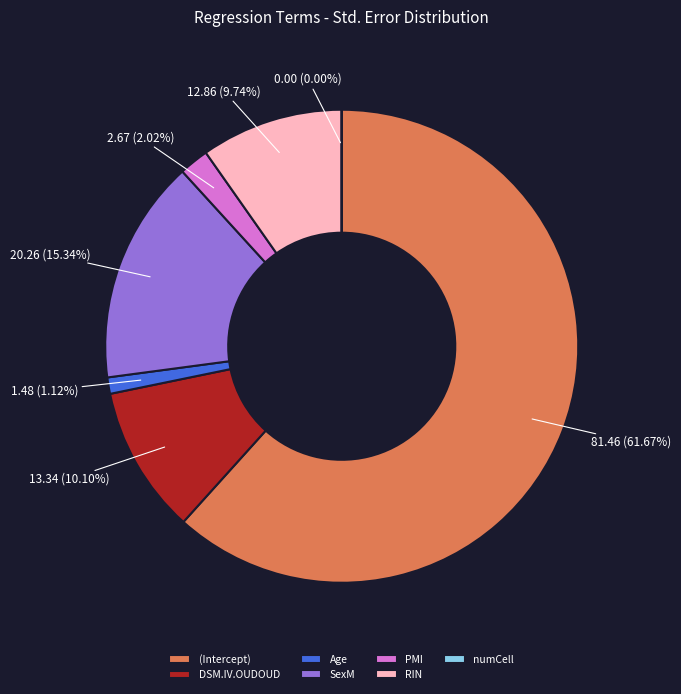

Which category accounts for the majority?

(Intercept)